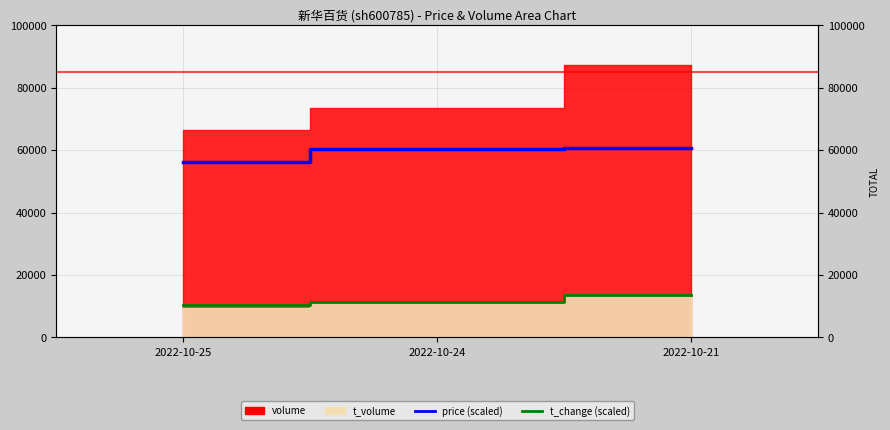

How many lines are shown in the chart?

2